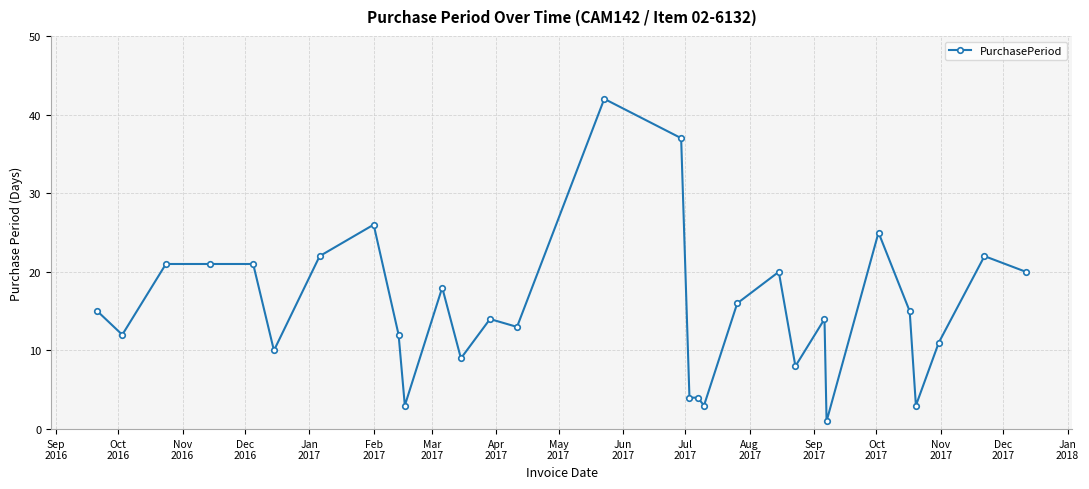

True or false: the data has more than 0 interior local peaks.

True